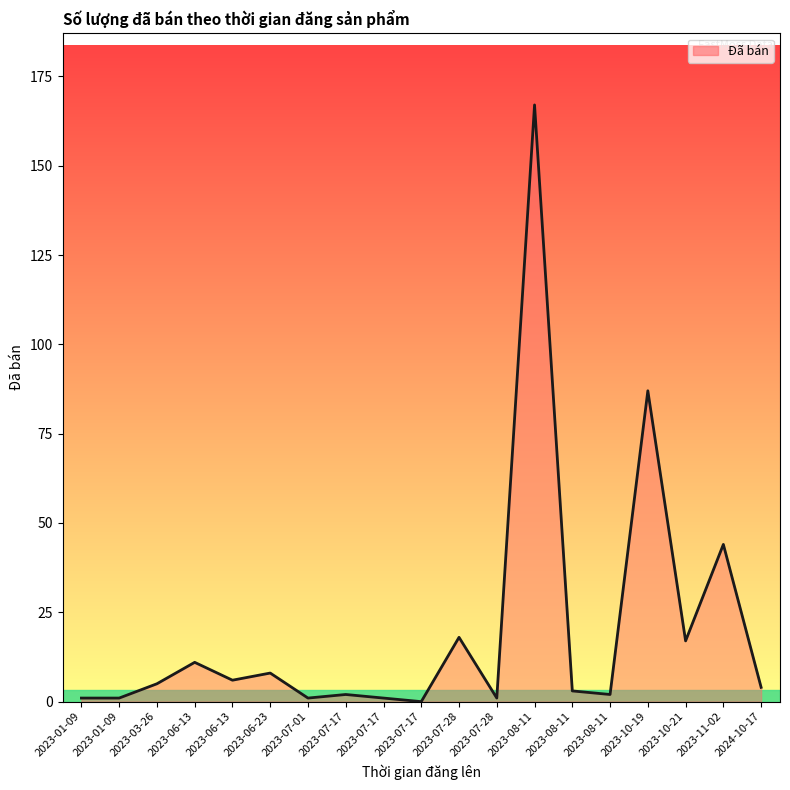

What is the ratio of the value at 2023-06-13 to the value at 2023-10-19?

0.1